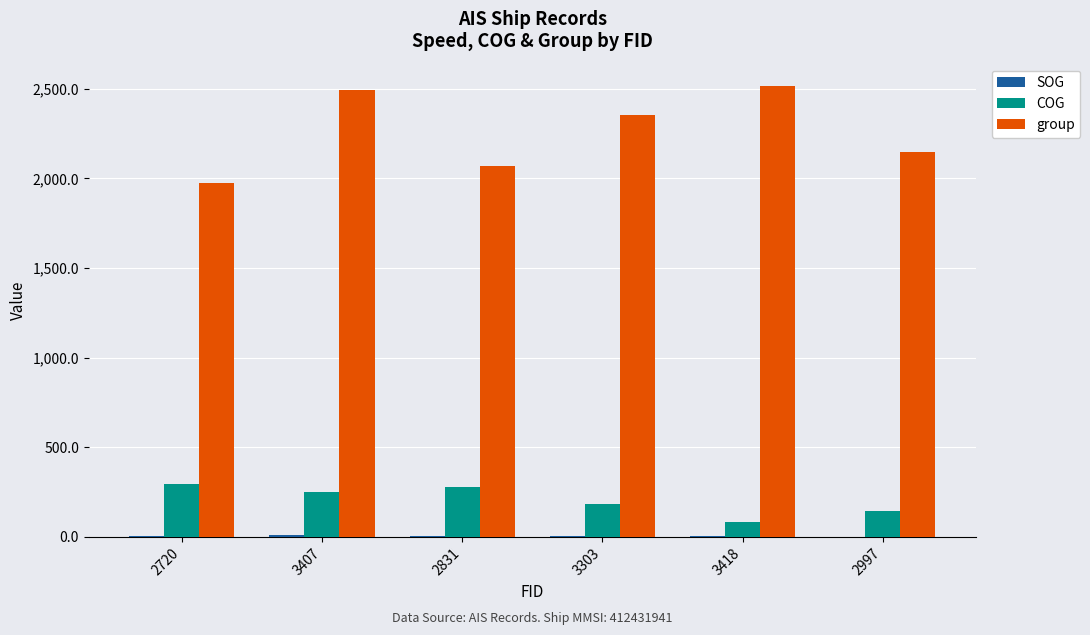

Where is group nearest to the value 2243?

2997